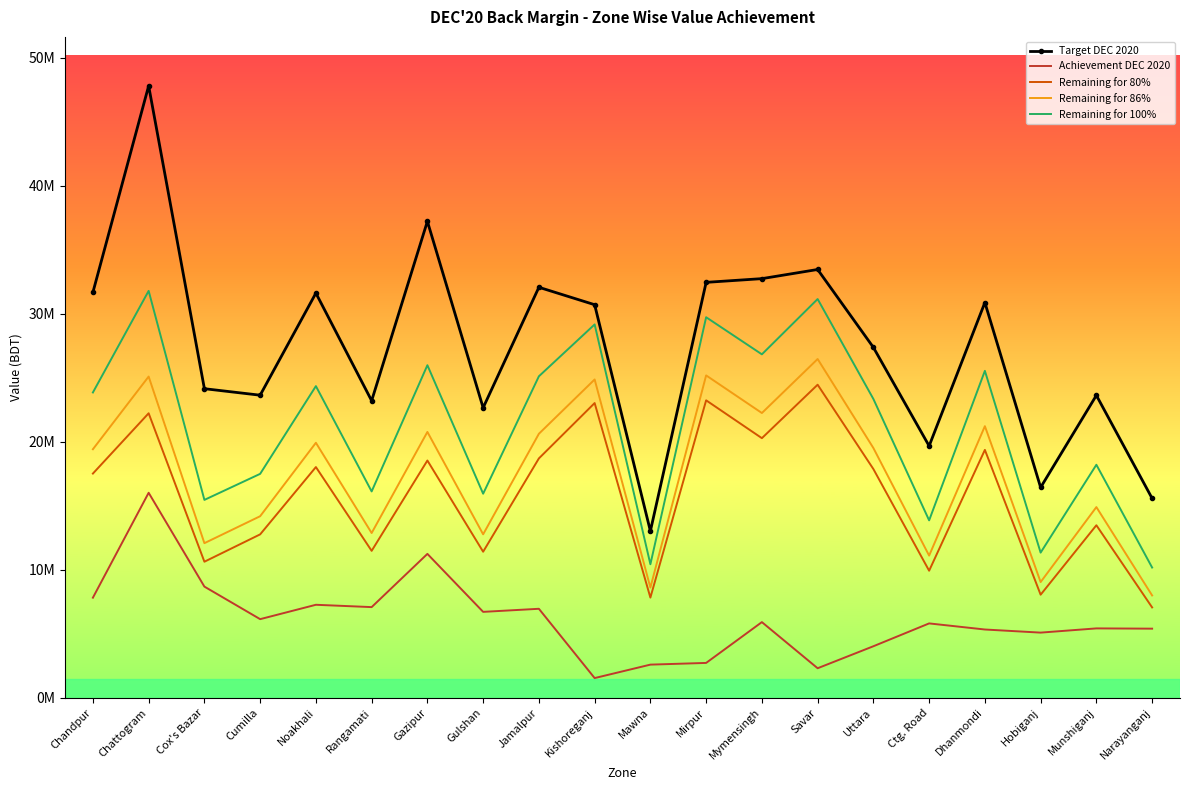

Where is Target DEC 2020 nearest to the value 30422794?

Kishoreganj